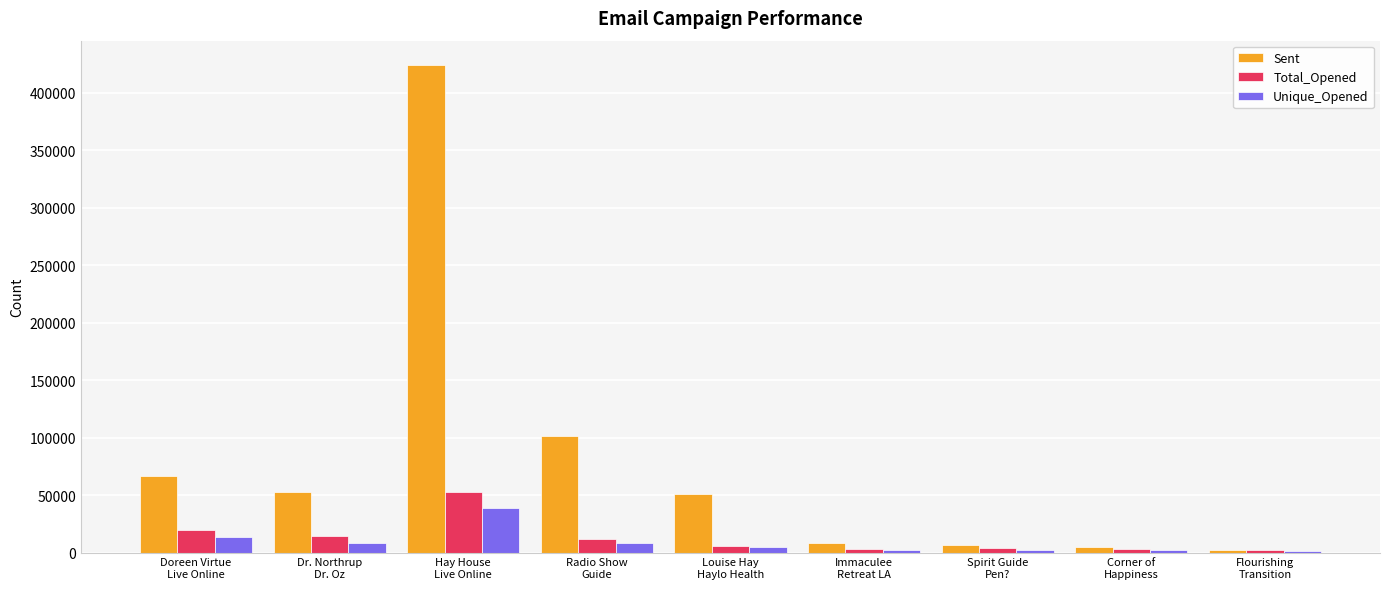

What is the sum of all Sent values?

718875